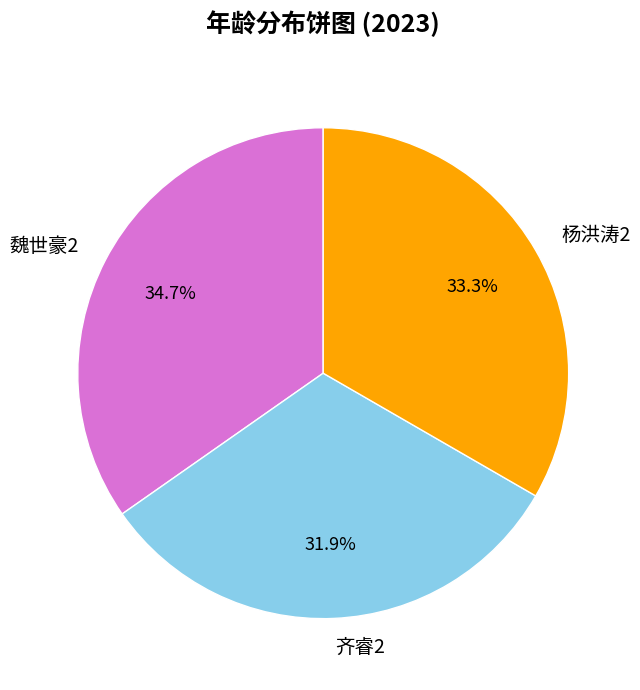

True or false: 魏世豪2 accounts for 35% of the total.

True